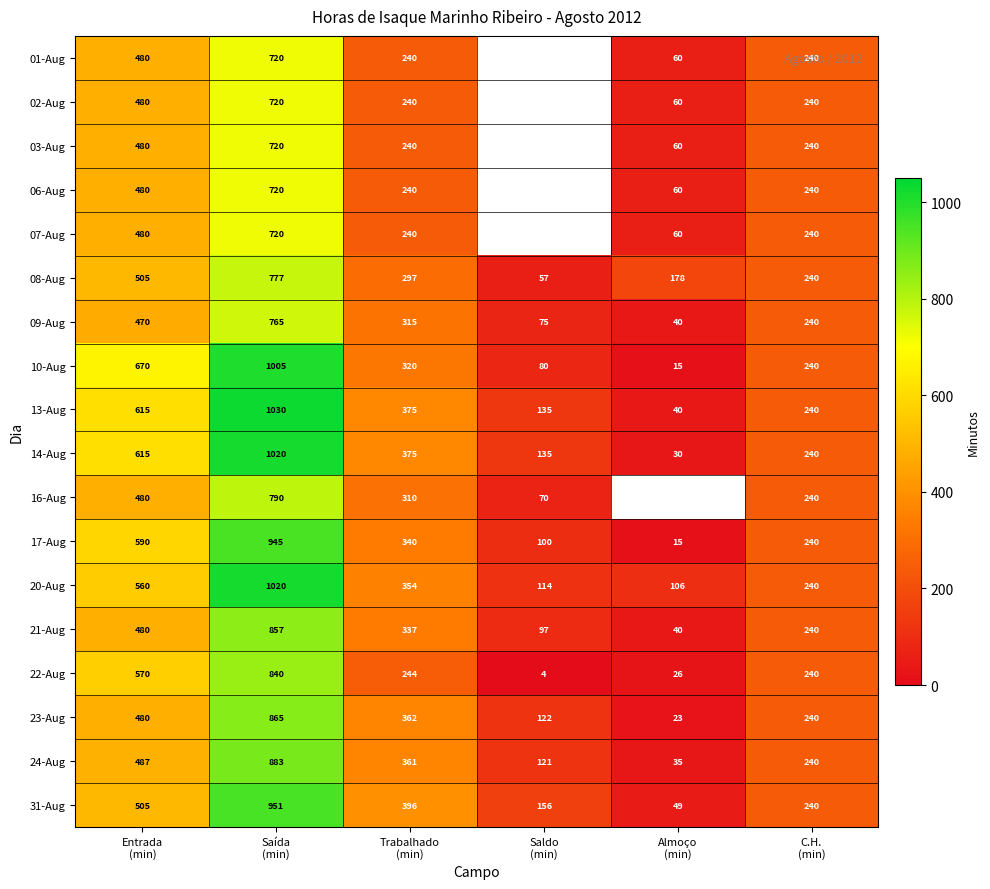

What is the difference between the highest and lowest values at Entrada
(min)?

200